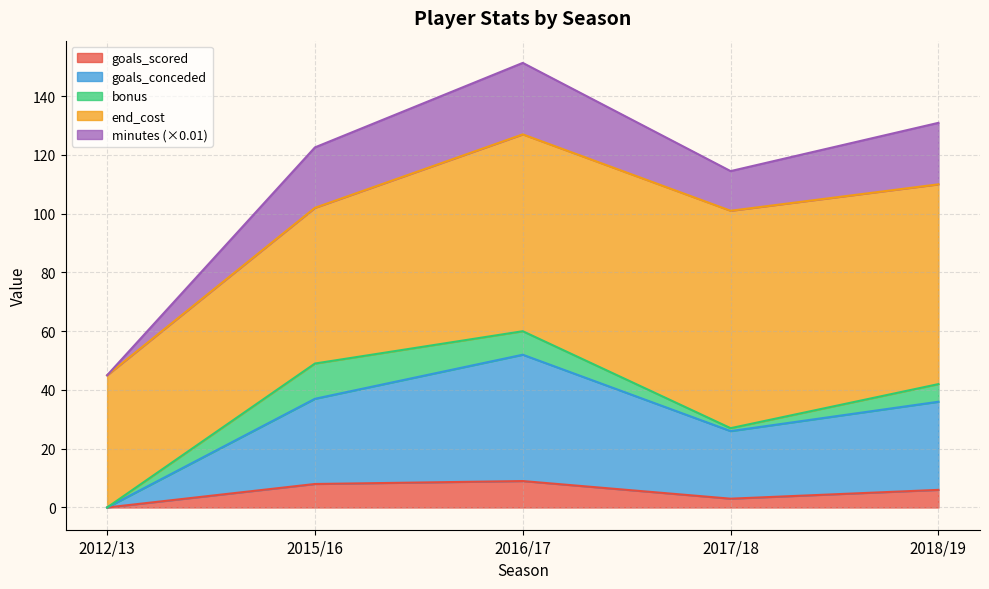

What is the label of the 3rd point from the left?

2016/17